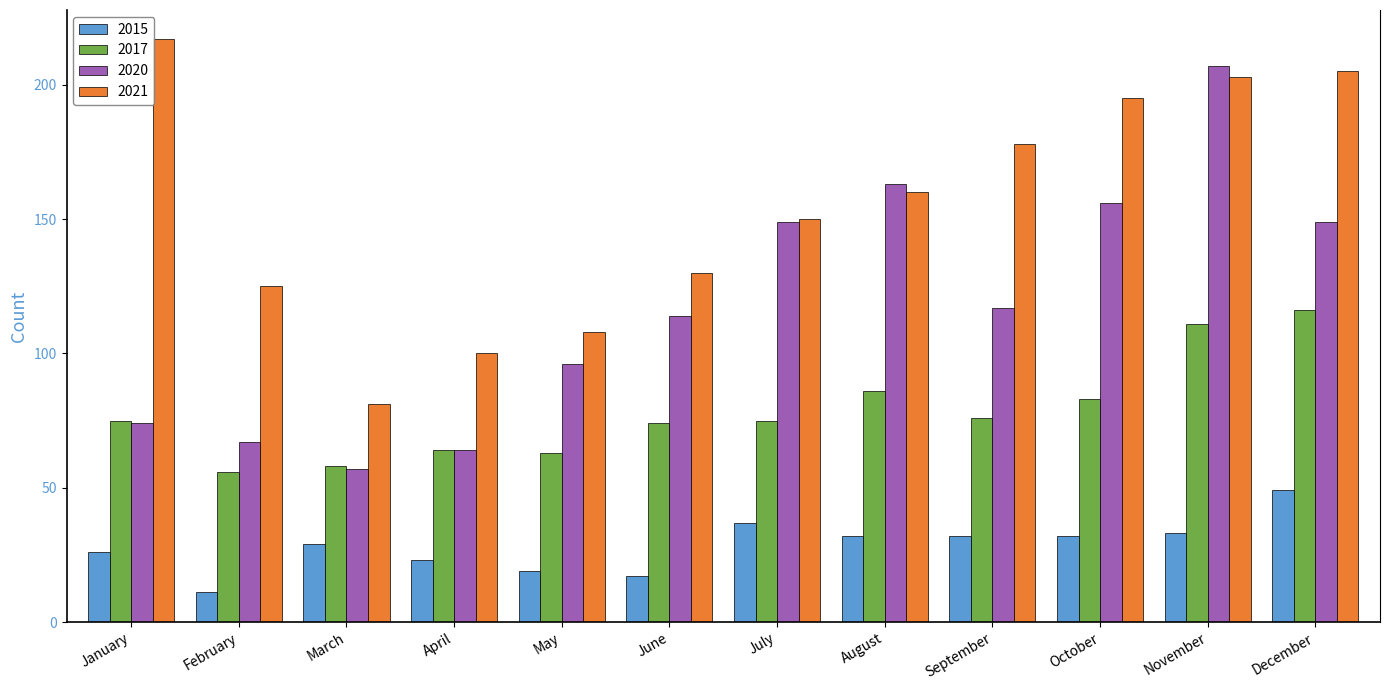

Which label corresponds to the largest value in the chart?

January